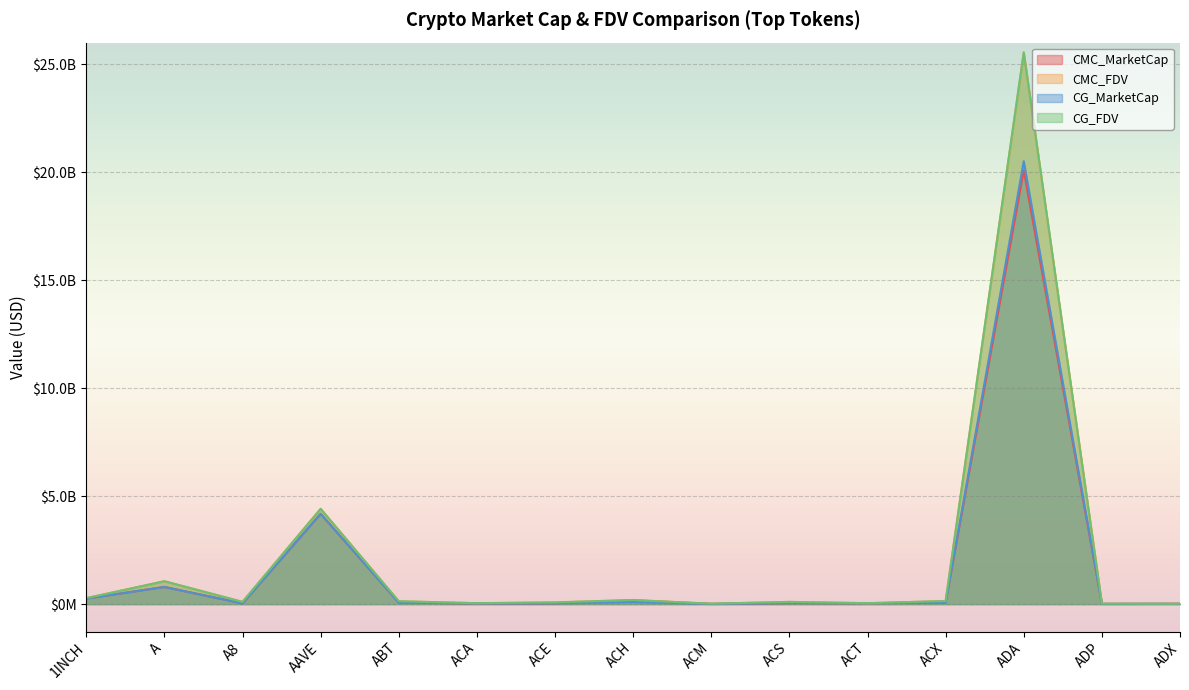

The CG_MarketCap series shows 20508553526.0 at ADA. True or false?

True